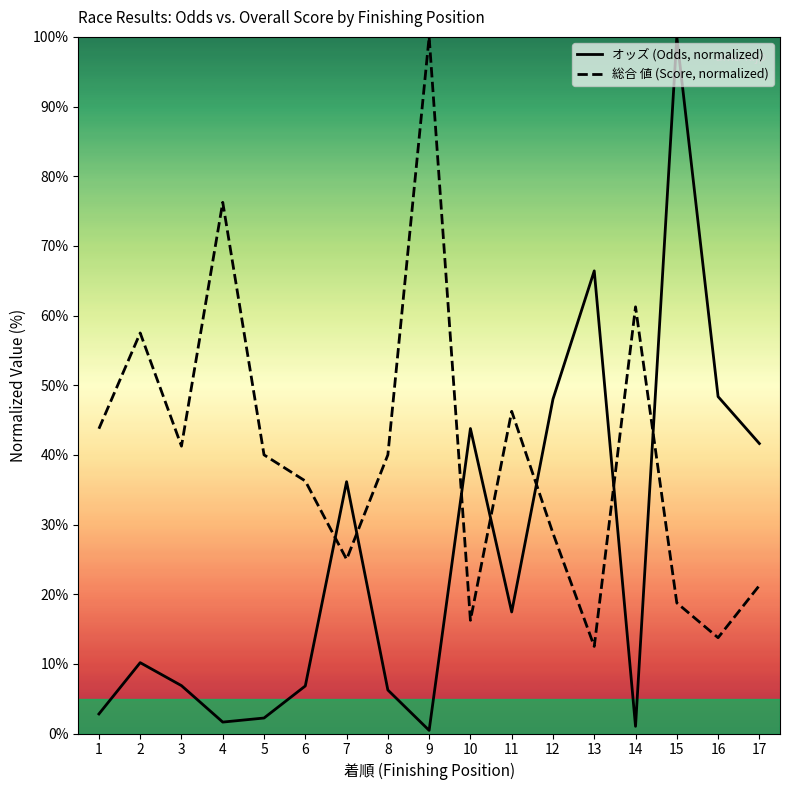

Where is the first local minimum for 総合 値 (Score, normalized)?

3